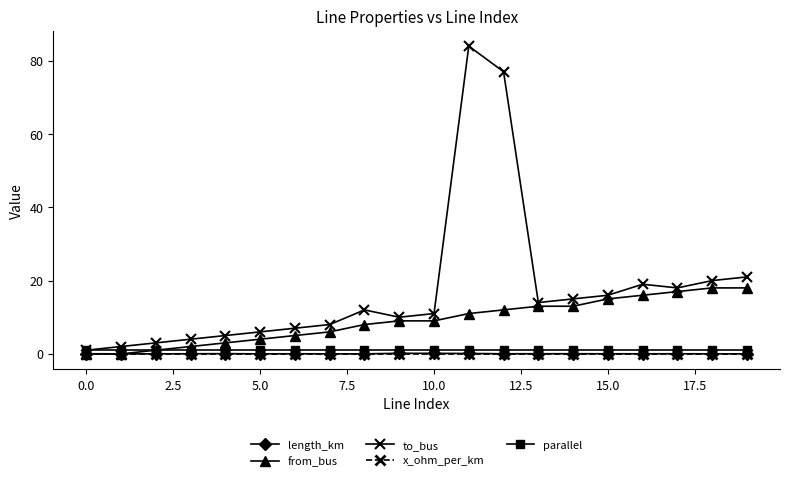

Which series has the largest total across all categories?

to_bus